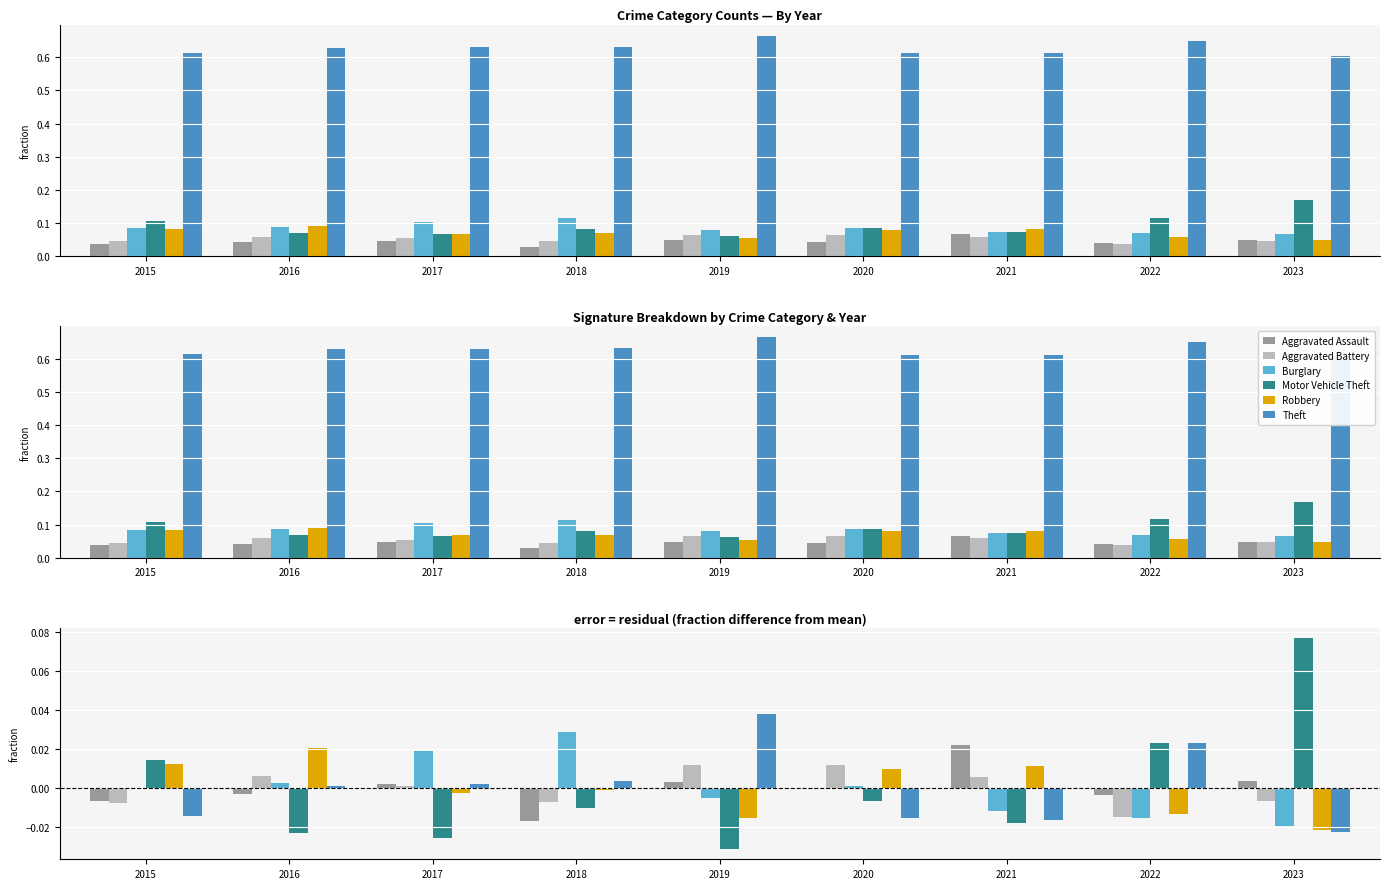

Reading right to left, extract all data points from this chart.

Aggravated Assault: 2023=0.0	2022=-0.0	2021=0.0	2020=-0.0	2019=0.0	2018=-0.0	2017=0.0	2016=-0.0	2015=-0.0
Aggravated Battery: 2023=-0.0	2022=-0.0	2021=0.0	2020=0.0	2019=0.0	2018=-0.0	2017=0.0	2016=0.0	2015=-0.0
Burglary: 2023=-0.0	2022=-0.0	2021=-0.0	2020=0.0	2019=-0.0	2018=0.0	2017=0.0	2016=0.0	2015=-0.0
Motor Vehicle Theft: 2023=0.1	2022=0.0	2021=-0.0	2020=-0.0	2019=-0.0	2018=-0.0	2017=-0.0	2016=-0.0	2015=0.0
Robbery: 2023=-0.0	2022=-0.0	2021=0.0	2020=0.0	2019=-0.0	2018=-0.0	2017=-0.0	2016=0.0	2015=0.0
Theft: 2023=-0.0	2022=0.0	2021=-0.0	2020=-0.0	2019=0.0	2018=0.0	2017=0.0	2016=0.0	2015=-0.0